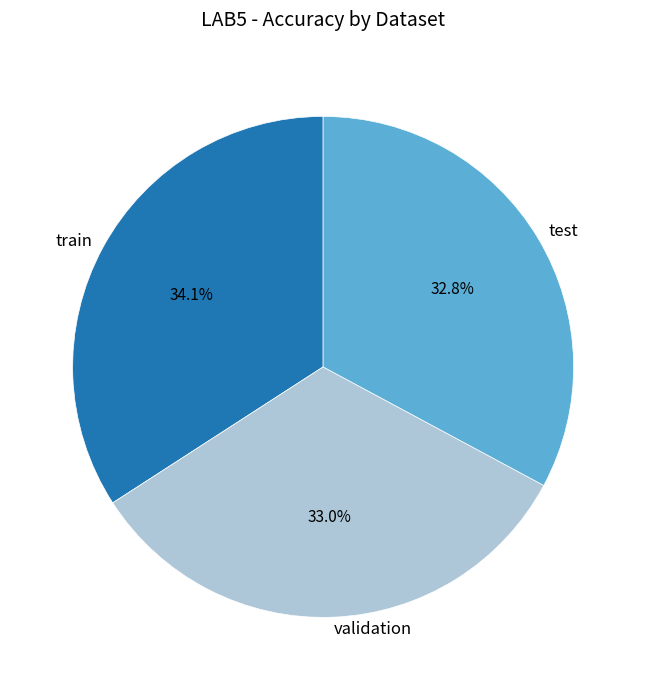

True or false: train accounts for 34% of the total.

True